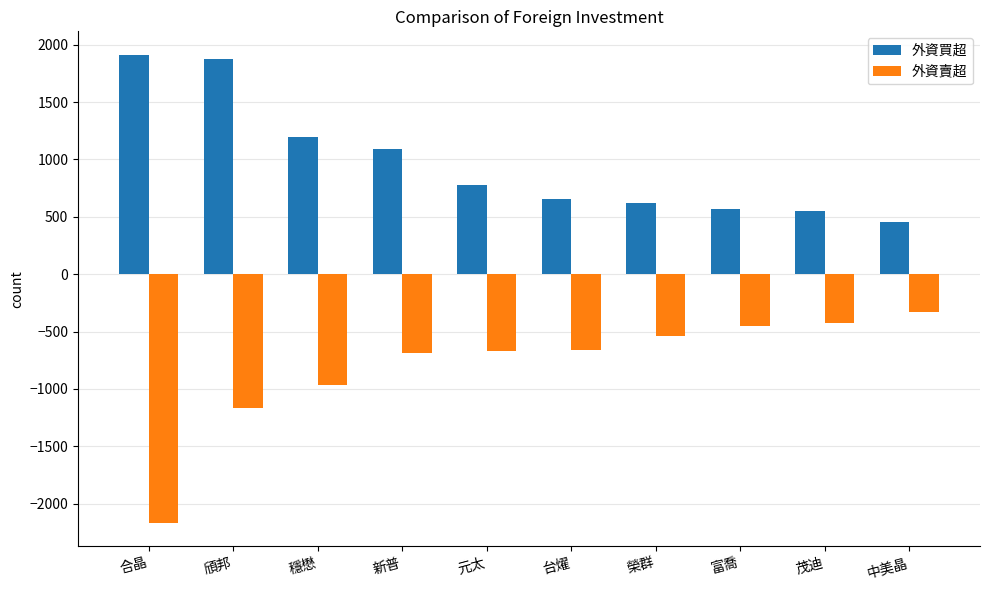

What is the label of the 3rd bar from the right?

富喬